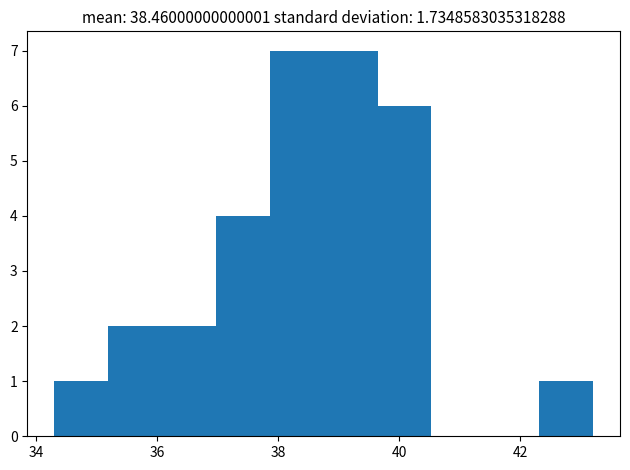

Reading left to right, list every bar in this chart as the range it spans on the x-axis followed by its height. Neither the bar edges nor the heights are printed on the chart, so give them approximately, as read against the axes.

34.4 to 35.2: 1
35.2 to 36.0: 2
36.0 to 37.0: 2
37.0 to 37.8: 4
37.8 to 38.8: 7
38.8 to 39.6: 7
39.6 to 40.6: 6
40.6 to 41.4: 0
41.4 to 42.4: 0
42.4 to 43.2: 1